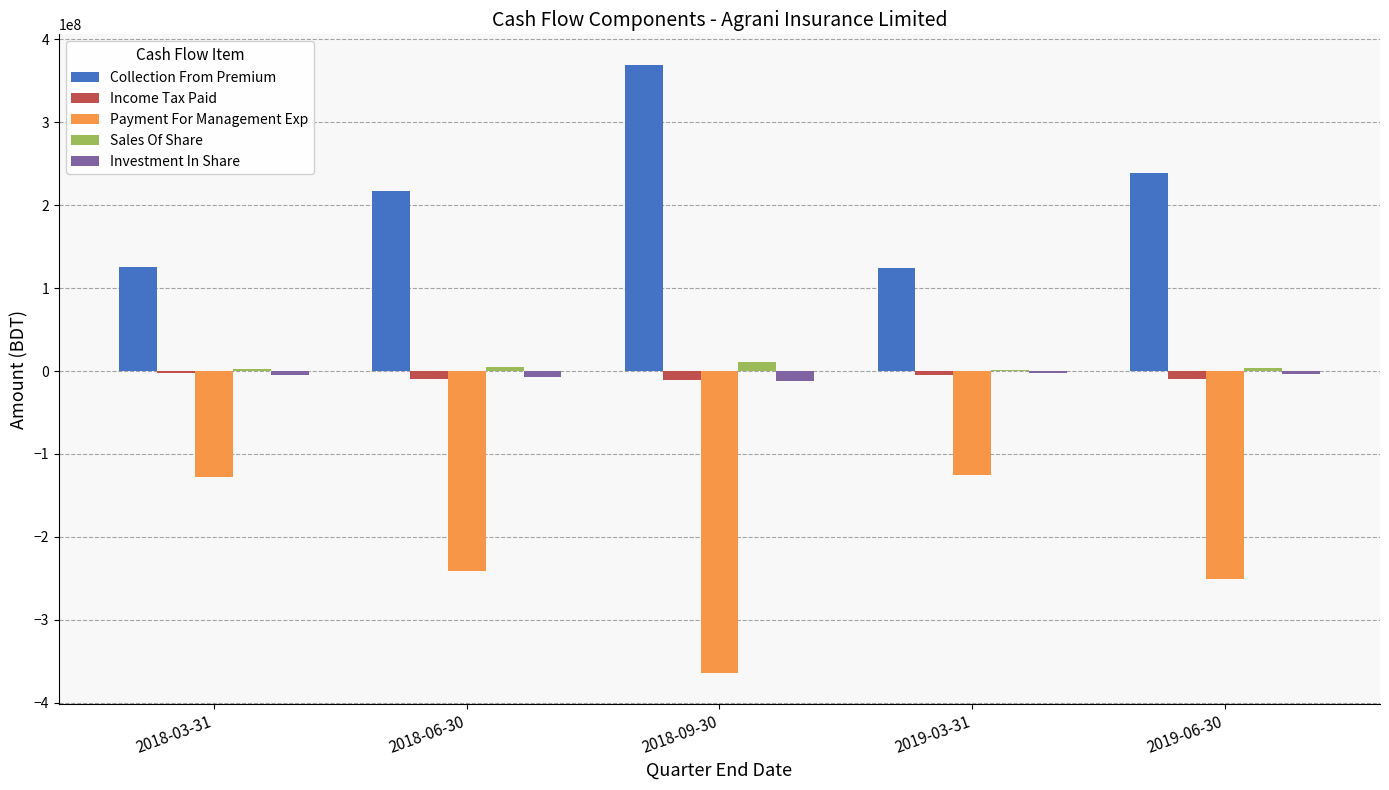

What is the maximum value shown in the chart?

369516524